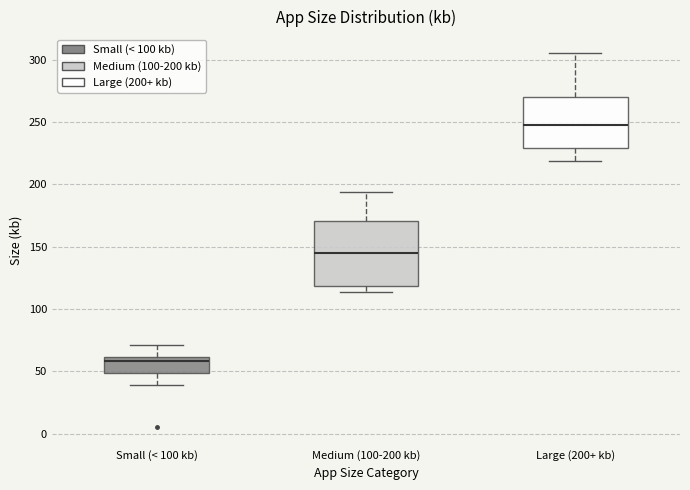

Reading left to right, read every box against the y-axis: the position of its median line, the range the box covers, and the ends of its whiskers. The values are not printed on the chart, so give them approximately, as read against the axis.

Small (< 100 kb): median 60 (just below the box's upper edge), box 50 to 60, whiskers 40 to 70
Medium (100-200 kb): median 145, box 120 to 170, whiskers 115 to 195
Large (200+ kb): median 250, box 230 to 270, whiskers 220 to 305